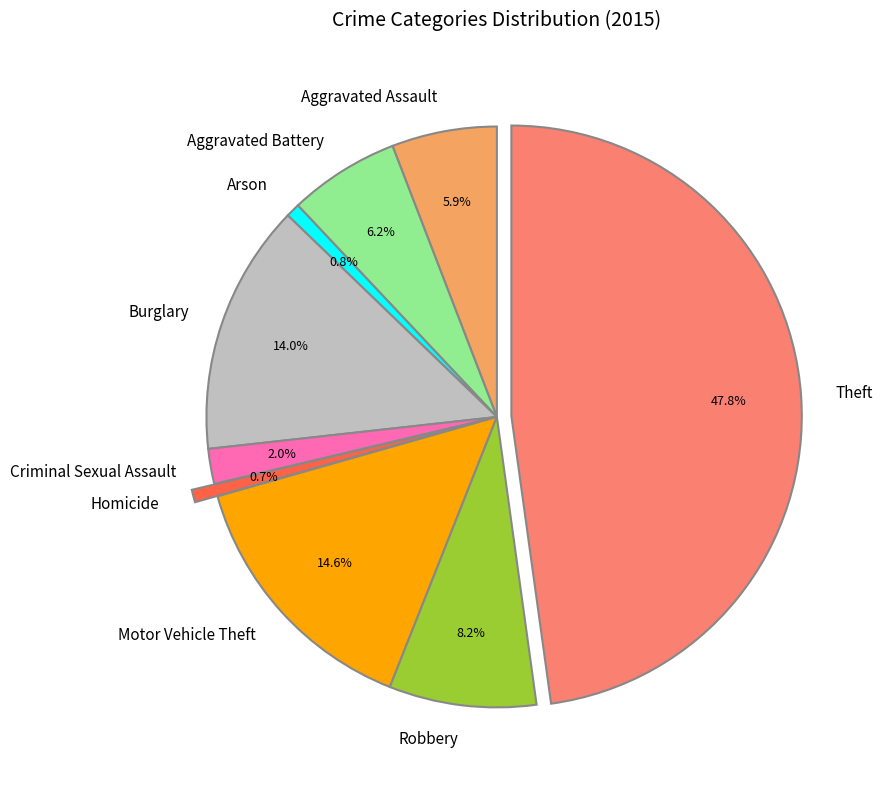

Is there a majority slice in this chart?

No